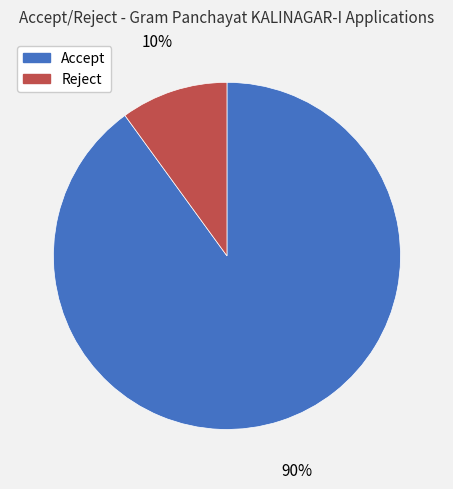

To the nearest percent, what portion does Reject represent?

10%